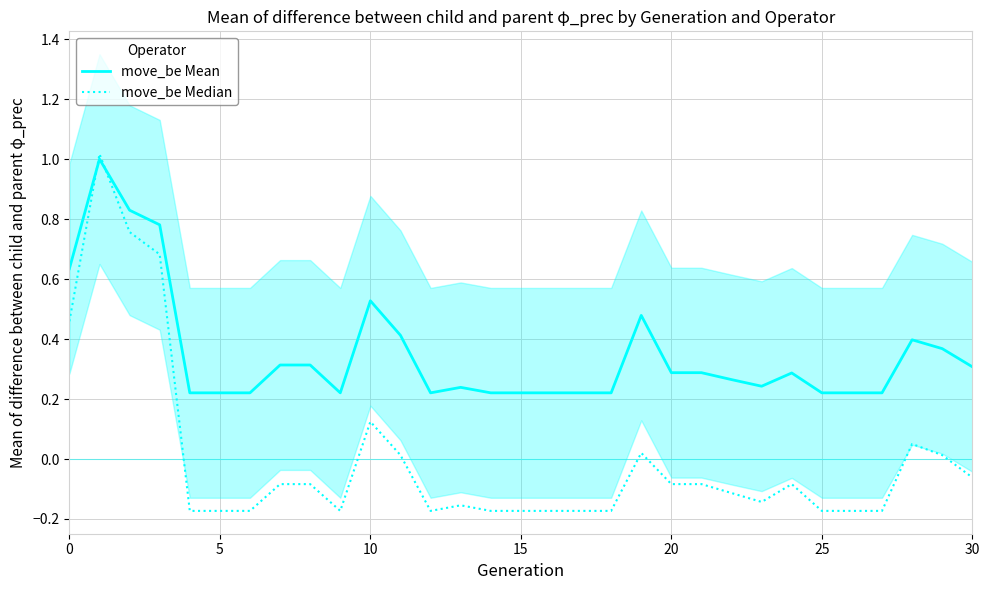

The value of move_be Mean at 10 is 0.5. True or false?

True